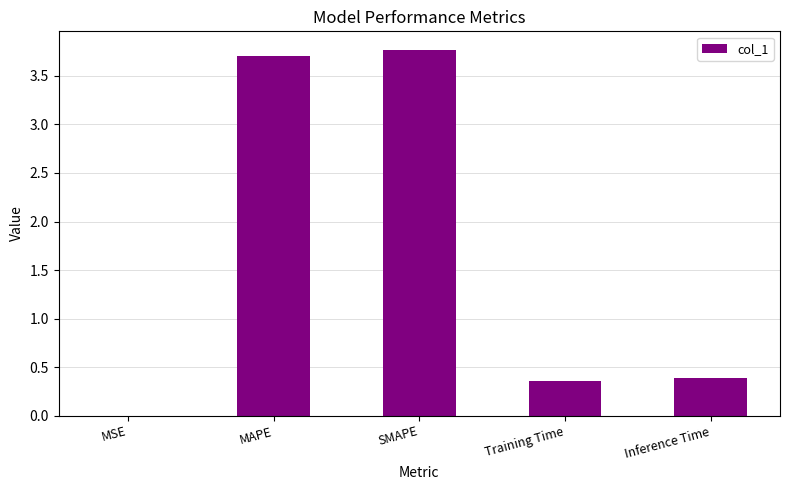

What is the greatest value displayed?

3.8